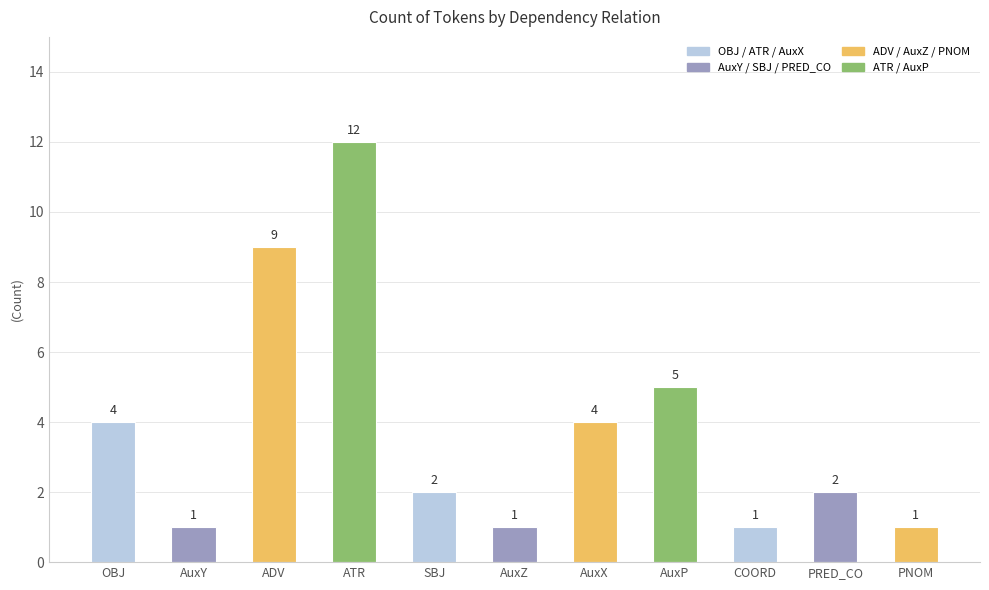

What is the difference between the second highest and minimum values?

8